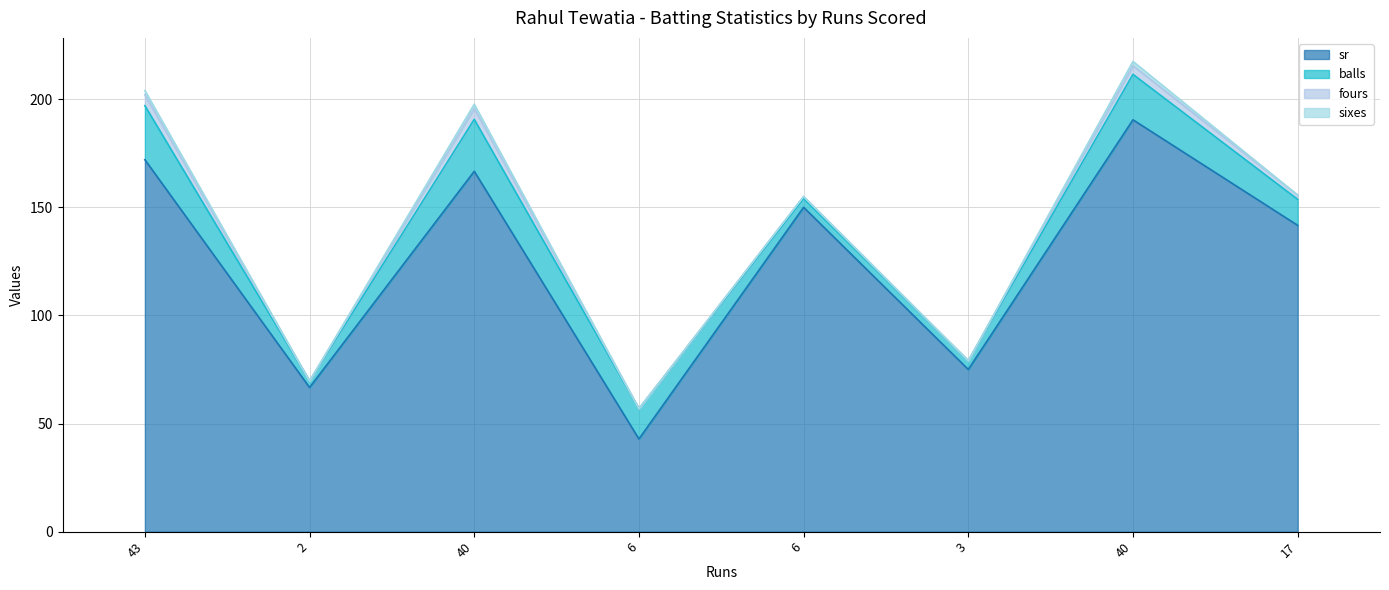

True or false: sr has a value of 190.5 at 40.

True